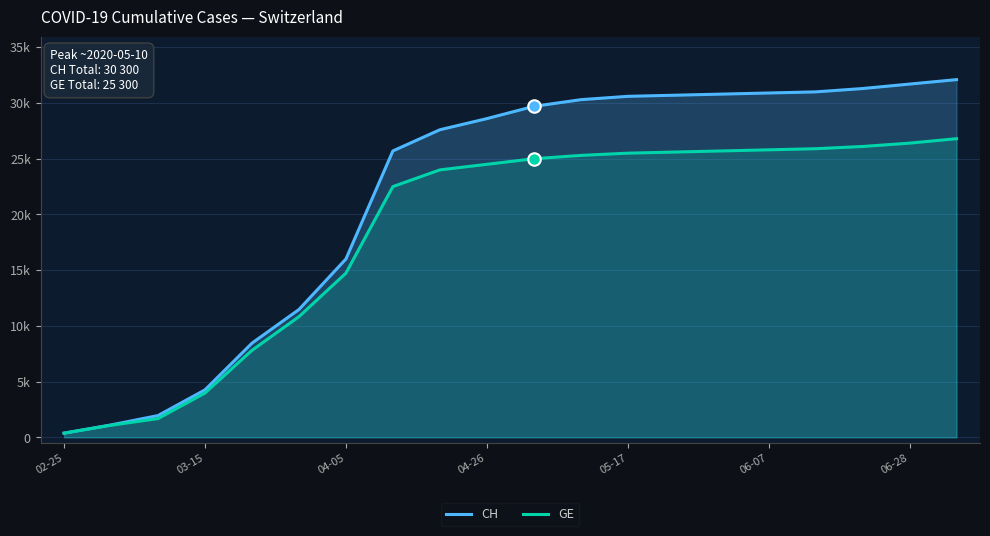

Which series has the largest total across all categories?

CH